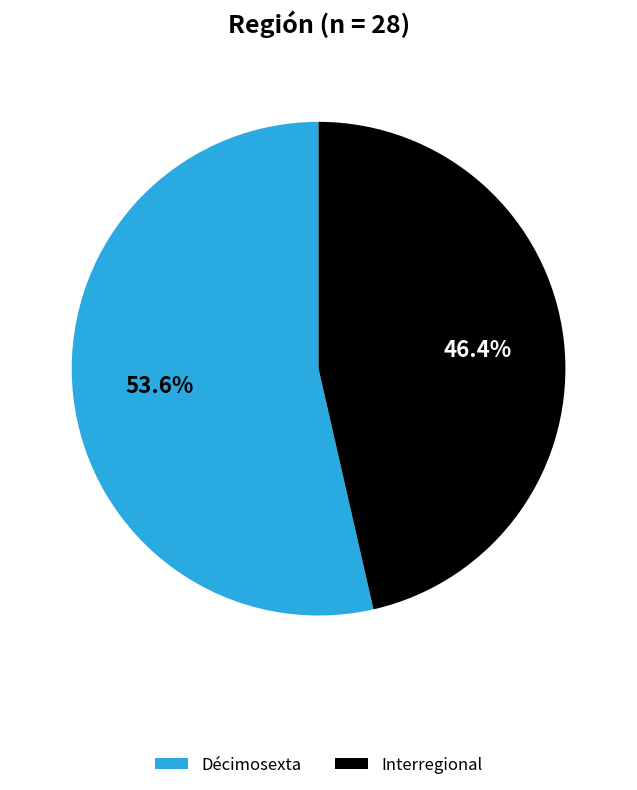

To the nearest percent, what is the average slice percentage?

50%